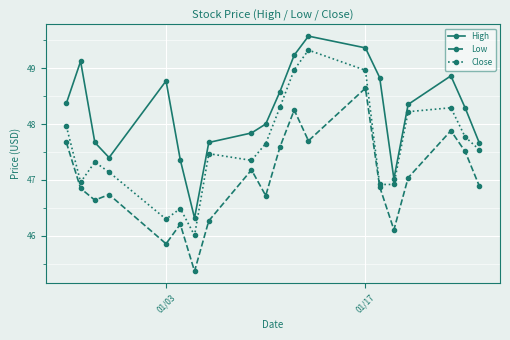

True or false: Low and High cross at least once.

False